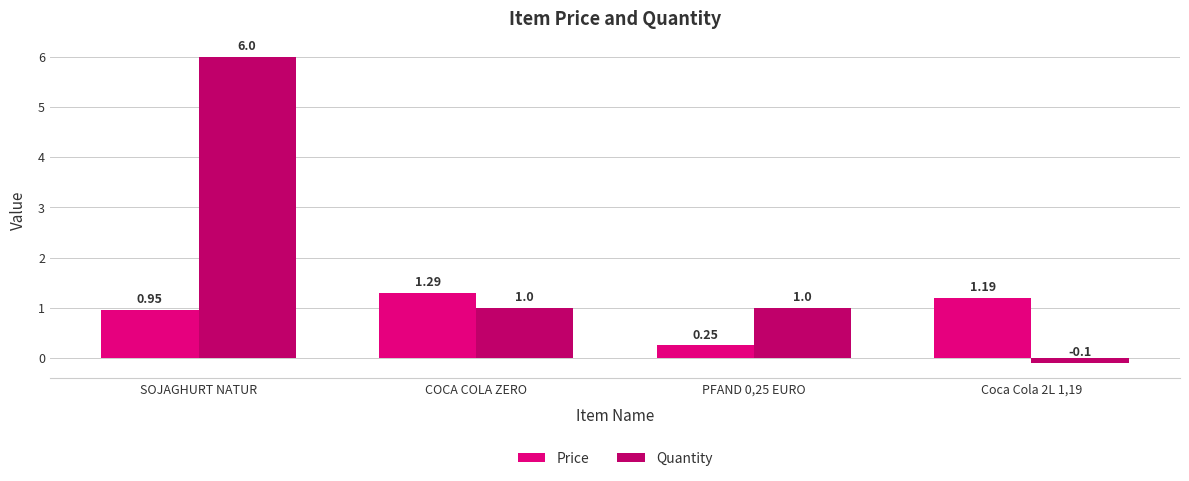

What position from the right is Coca Cola 2L 1,19?

1